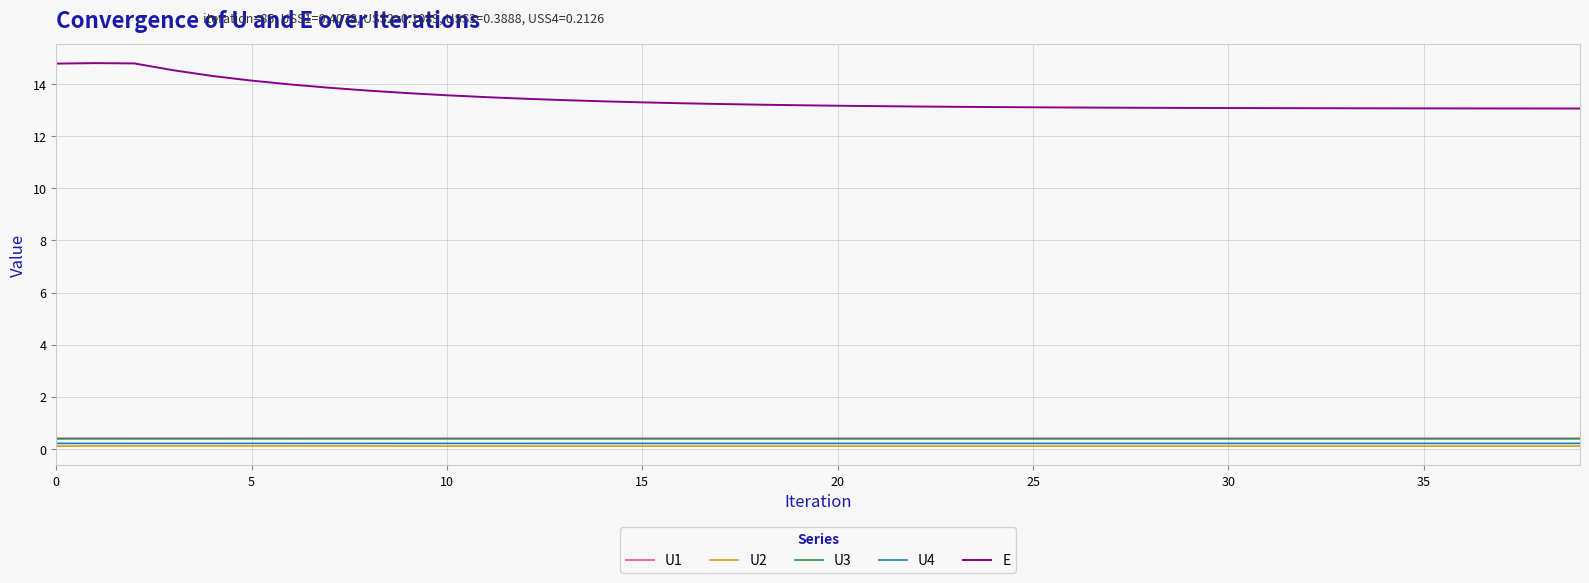

At how many categories does at least one series exceed 3?

40